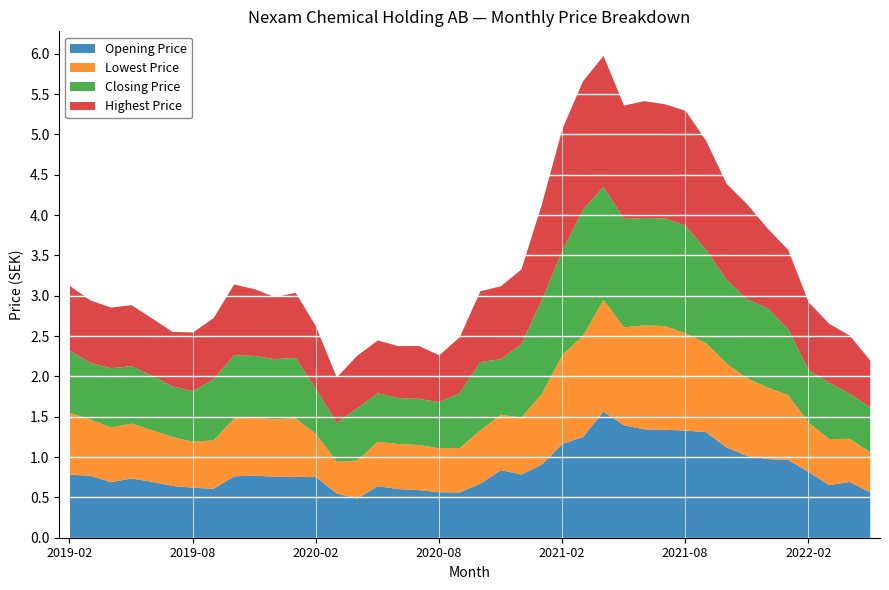

Reading left to right, list all the values displayed in this chart.

Opening Price: 0.8	0.8	0.7	0.7	0.7	0.6	0.6	0.6	0.8	0.8	0.8	0.8	0.8	0.6	0.5	0.6	0.6	0.6	0.6	0.6	0.7	0.8	0.8	0.9	1.2	1.3	1.6	1.4	1.4	1.3	1.3	1.3	1.1	1.0	1.0	1.0	0.8	0.7	0.7	0.6
Lowest Price: 0.8	0.7	0.7	0.7	0.6	0.6	0.6	0.6	0.7	0.7	0.7	0.7	0.5	0.4	0.5	0.6	0.6	0.6	0.5	0.6	0.7	0.7	0.7	0.9	1.1	1.3	1.4	1.2	1.3	1.3	1.2	1.1	1.0	1.0	0.9	0.8	0.6	0.6	0.5	0.5
Closing Price: 0.8	0.7	0.7	0.7	0.7	0.6	0.6	0.8	0.8	0.8	0.7	0.8	0.6	0.5	0.7	0.6	0.6	0.6	0.6	0.7	0.8	0.7	0.9	1.2	1.3	1.6	1.4	1.3	1.3	1.3	1.3	1.2	1.0	1.0	1.0	0.8	0.6	0.7	0.6	0.6
Highest Price: 0.8	0.8	0.8	0.8	0.7	0.7	0.7	0.8	0.9	0.8	0.8	0.8	0.8	0.6	0.6	0.7	0.6	0.7	0.6	0.7	0.9	0.9	0.9	1.2	1.5	1.6	1.6	1.4	1.5	1.4	1.4	1.4	1.2	1.2	1.0	1.0	0.8	0.7	0.7	0.6